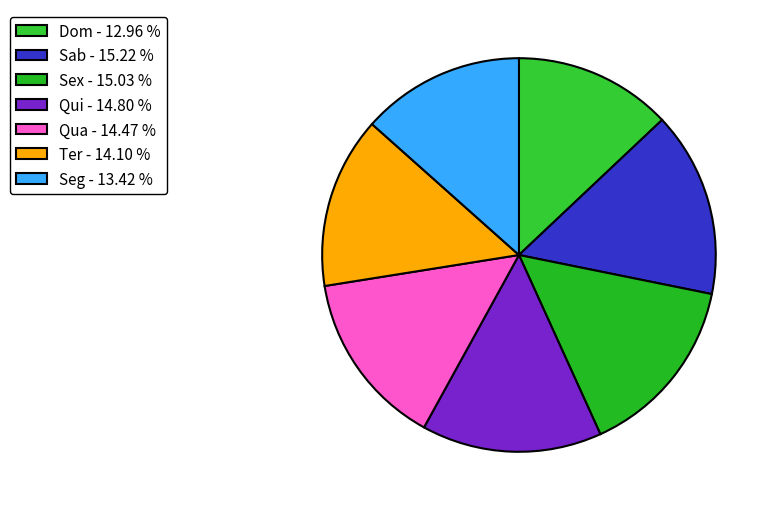

Does Sab account for over 50% of the chart?

No